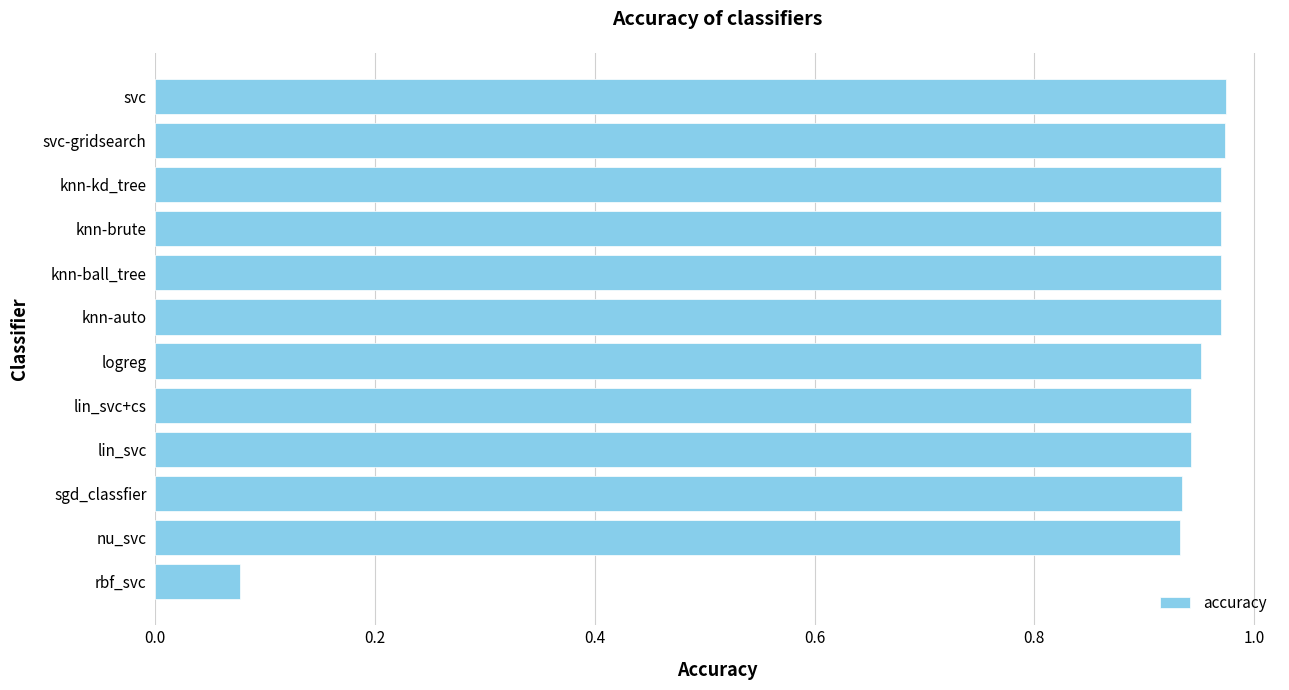

What is the sum of all values?

10.6